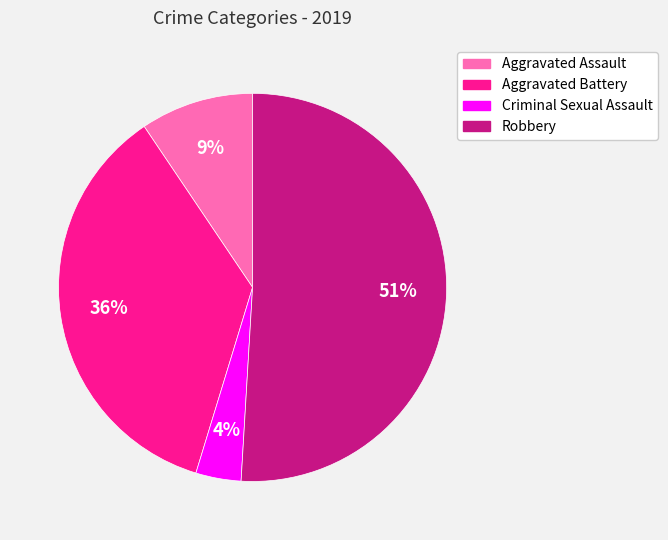

True or false: Criminal Sexual Assault accounts for 12% of the total.

False